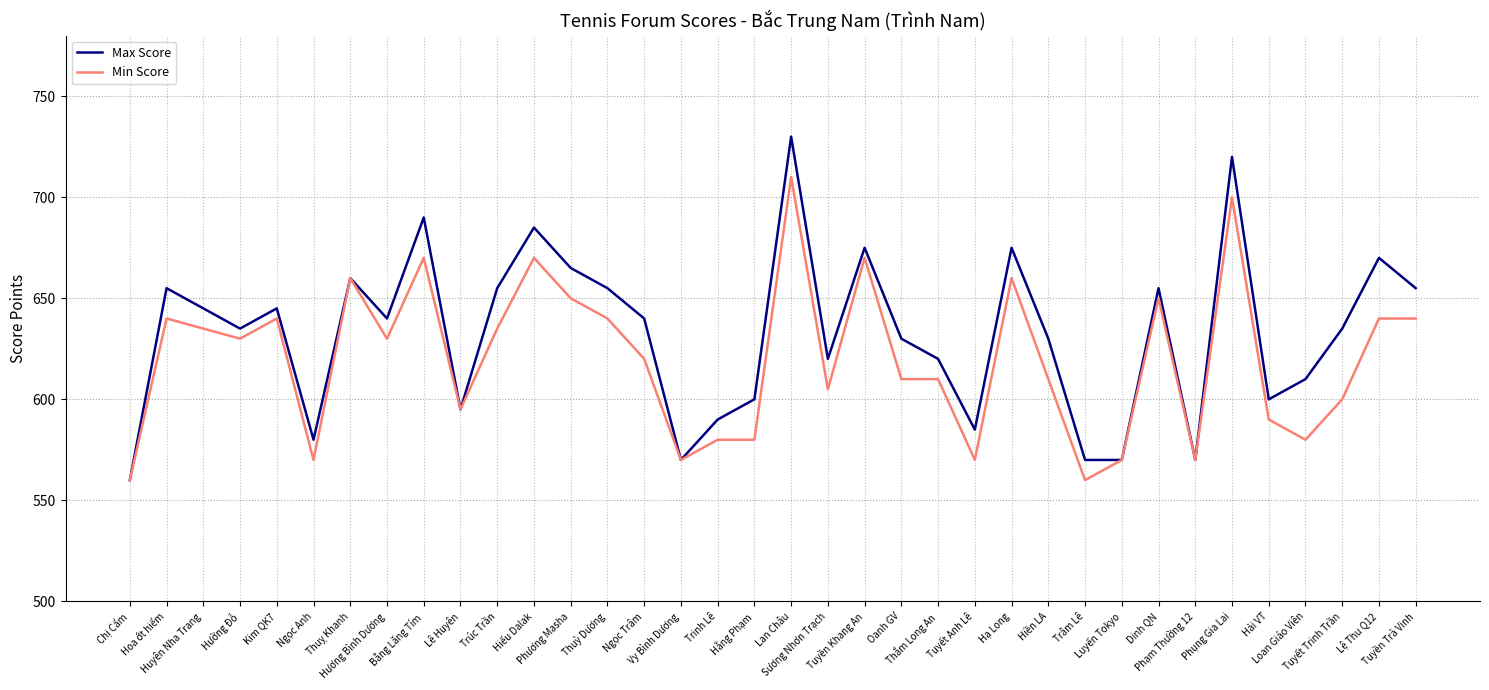

What is the maximum value shown in the chart?

730